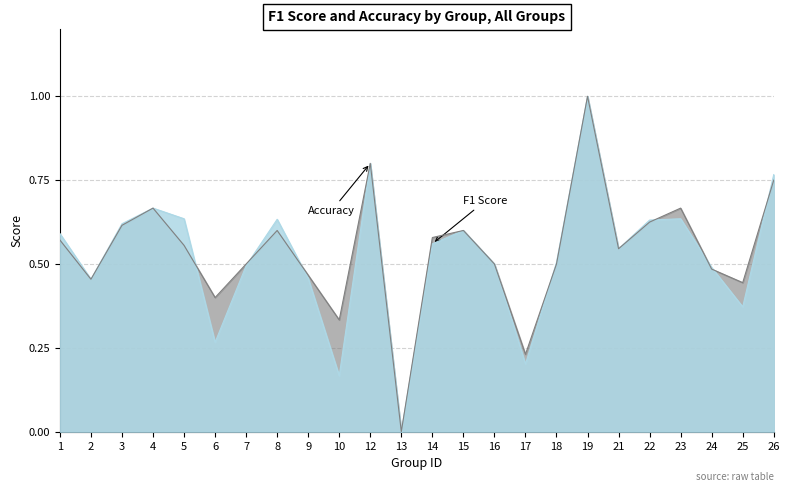

Reading left to right, transcribe all the data shown in this chart.

f1: 1=0.6	2=0.5	3=0.6	4=0.7	5=0.6	6=0.3	7=0.5	8=0.6	9=0.5	10=0.2	12=0.8	13=0.0	14=0.6	15=0.6	16=0.5	17=0.2	18=0.5	19=1.0	21=0.5	22=0.6	23=0.6	24=0.5	25=0.4	26=0.8
accuracy: 1=0.6	2=0.5	3=0.6	4=0.7	5=0.6	6=0.4	7=0.5	8=0.6	9=0.5	10=0.3	12=0.8	13=0.0	14=0.6	15=0.6	16=0.5	17=0.2	18=0.5	19=1.0	21=0.5	22=0.6	23=0.7	24=0.5	25=0.4	26=0.8